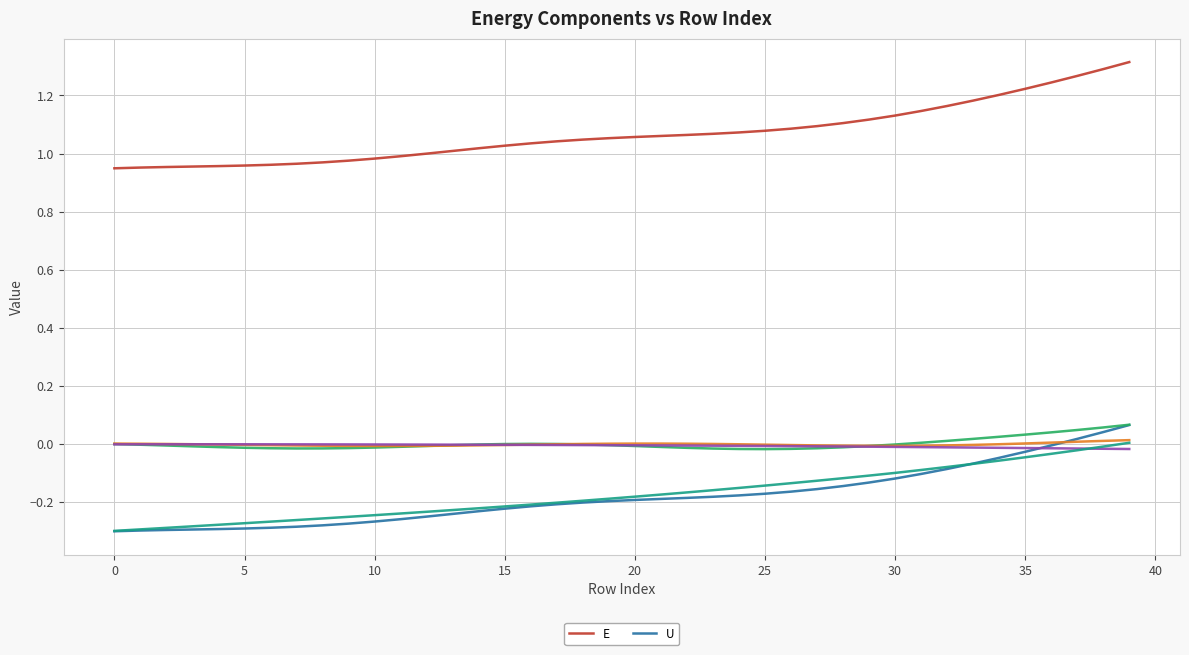

At which label does U first exceed 0?

37